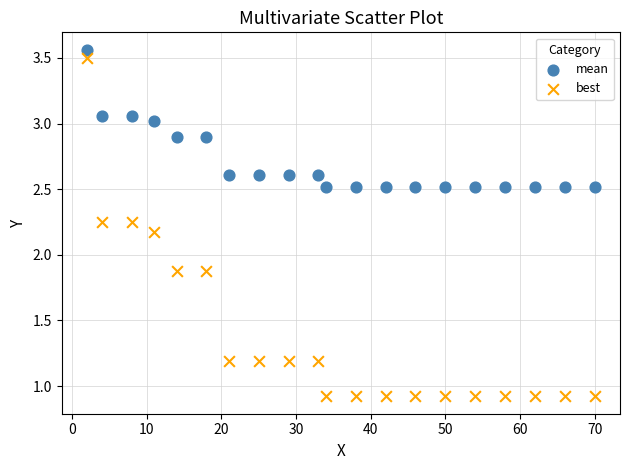

Which series has the largest Y range (max minus min)?

best